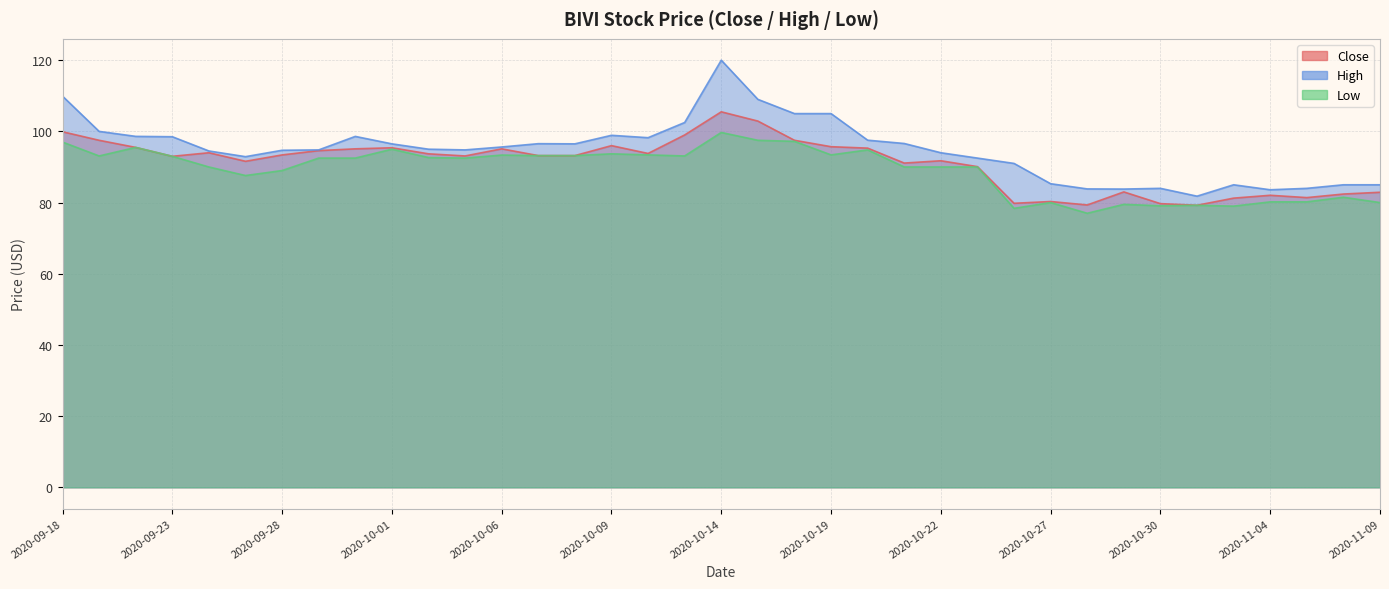

Which series changed the most between 2020-09-21 and 2020-10-09?

Close